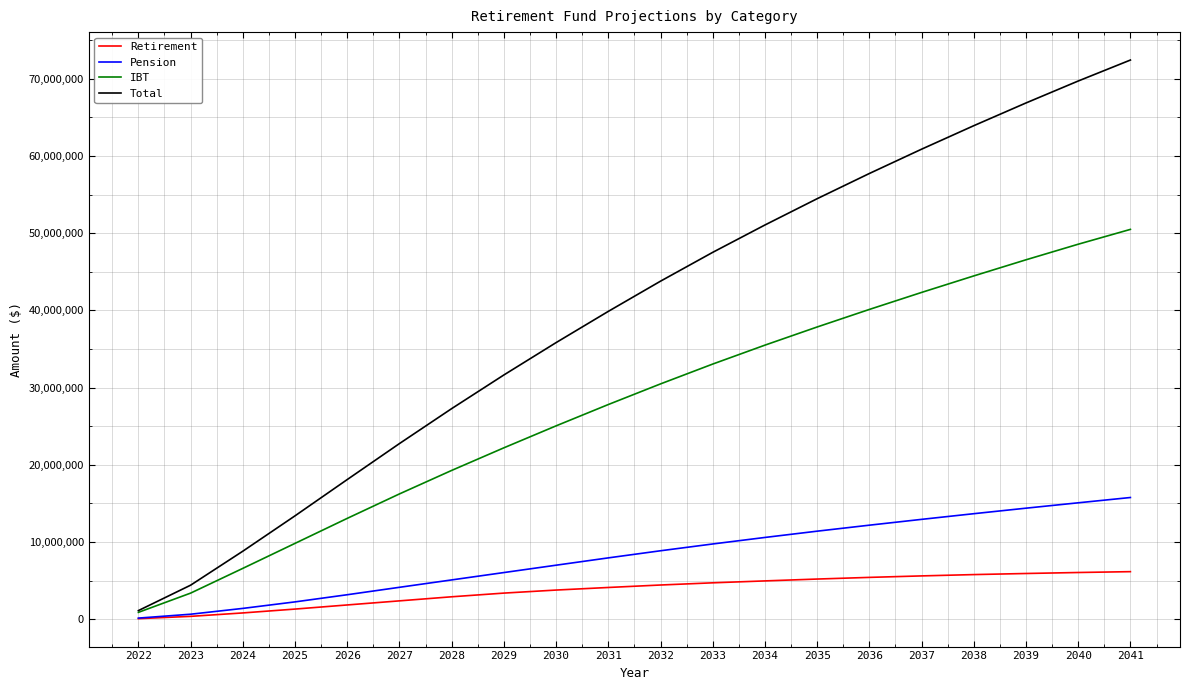

At which category is the sum across all series the highest?

2041